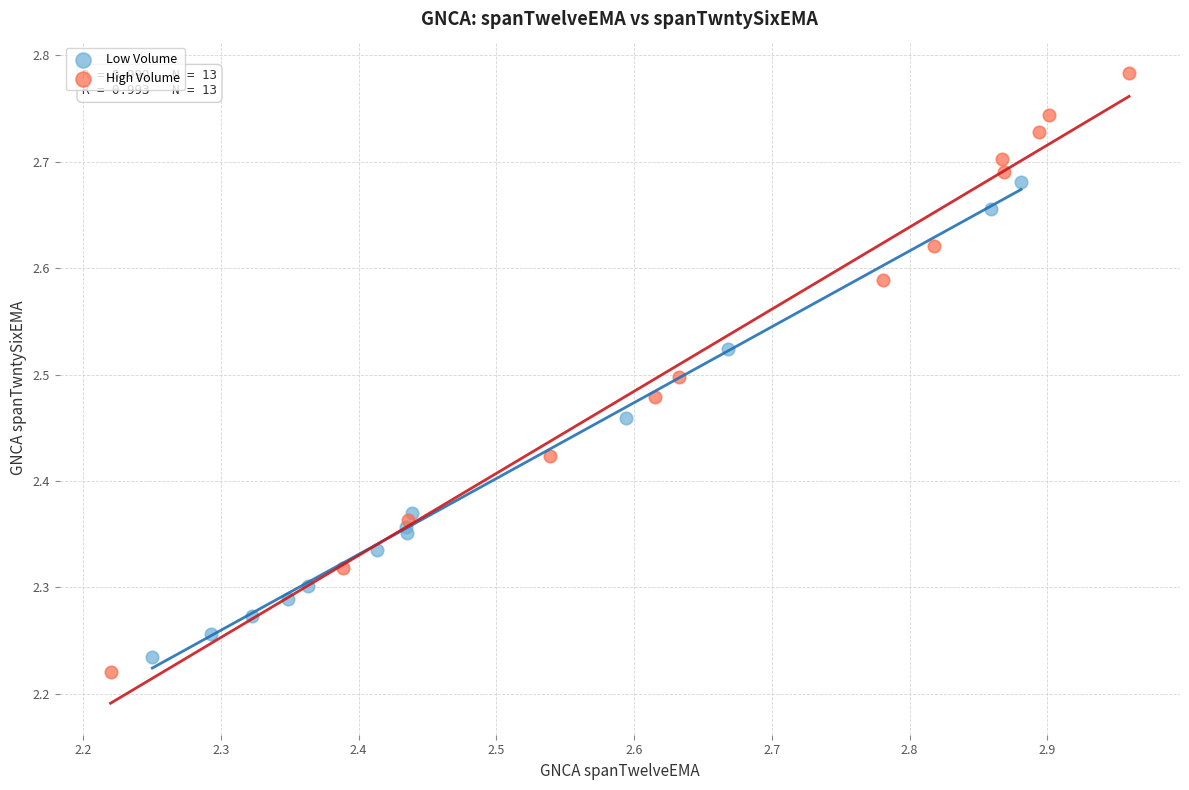

Which series has the widest spread of Y values?

High Volume